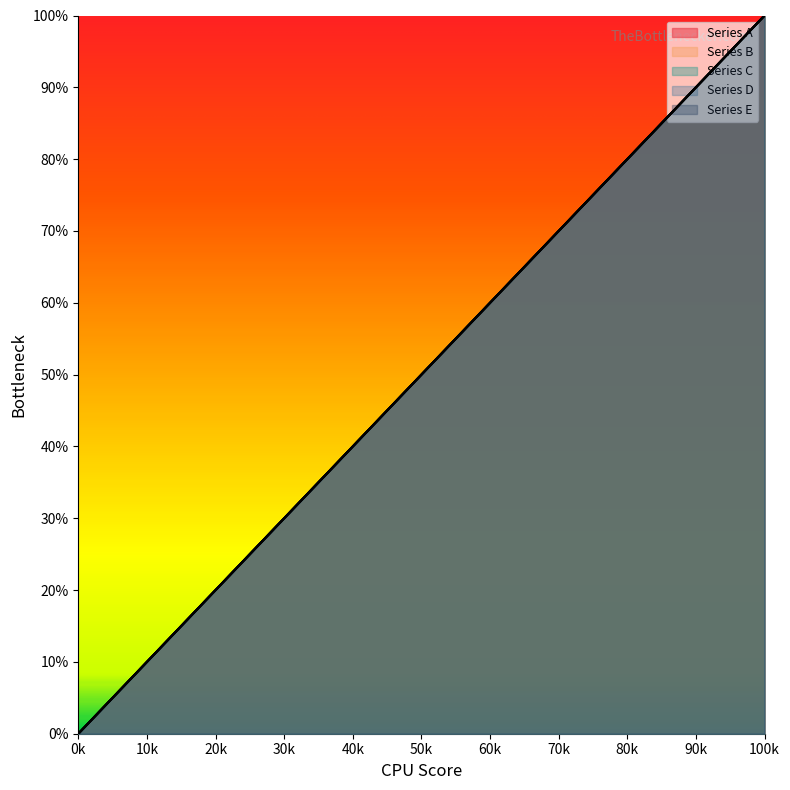

True or false: Series E has more than 0 interior local peaks.

False